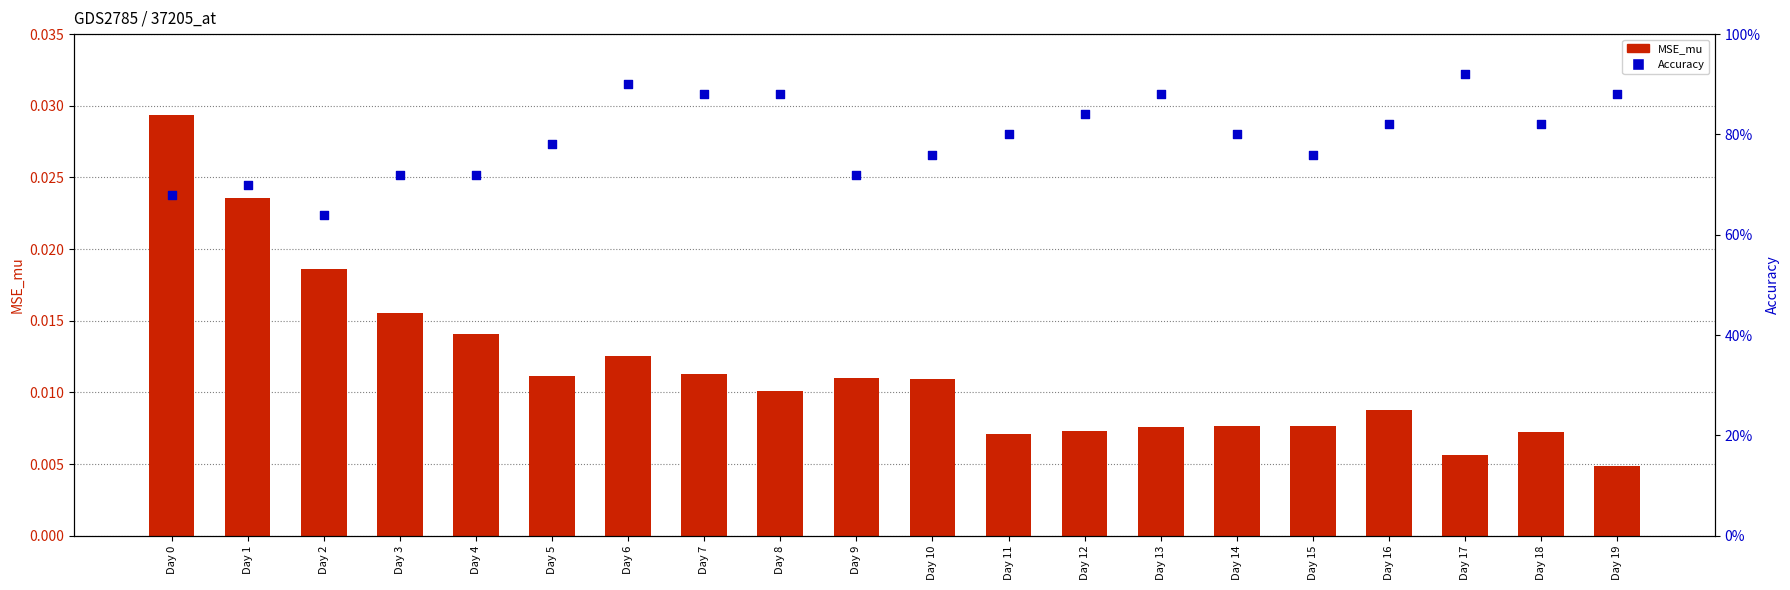

At how many categories does at least one series exceed 0?

20